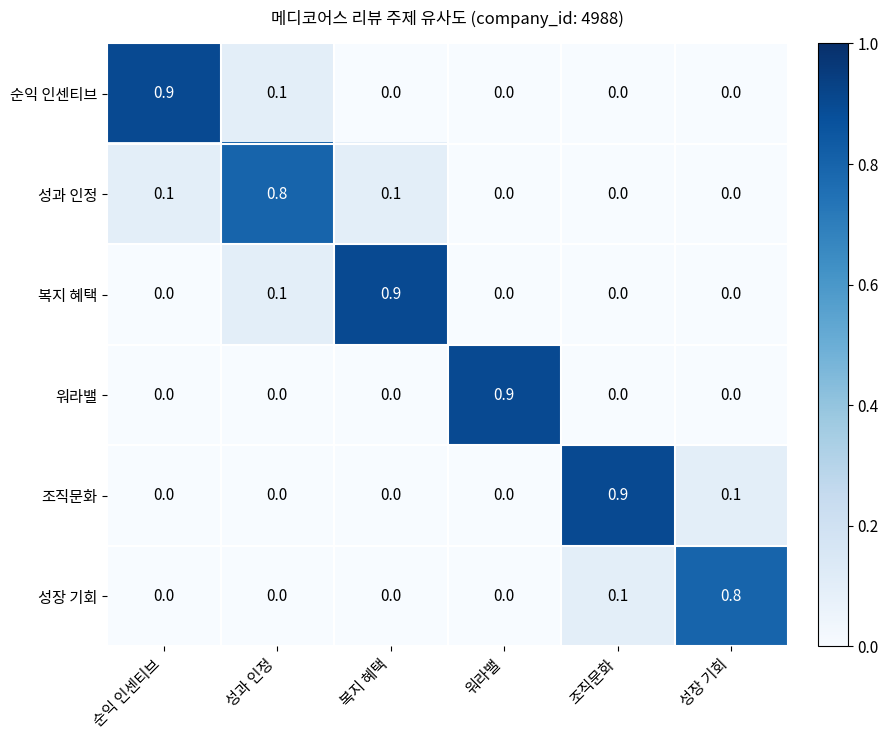

True or false: 복지 혜택 has a value of 0.3 at 복지 혜택.

False